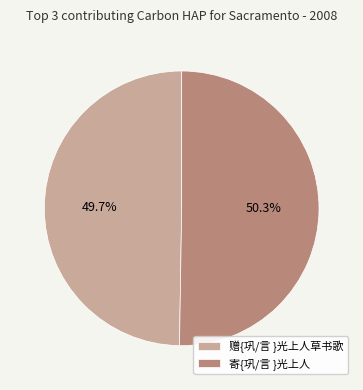

What is the smallest slice in the pie chart?

赠{巩/言 }光上人草书歌